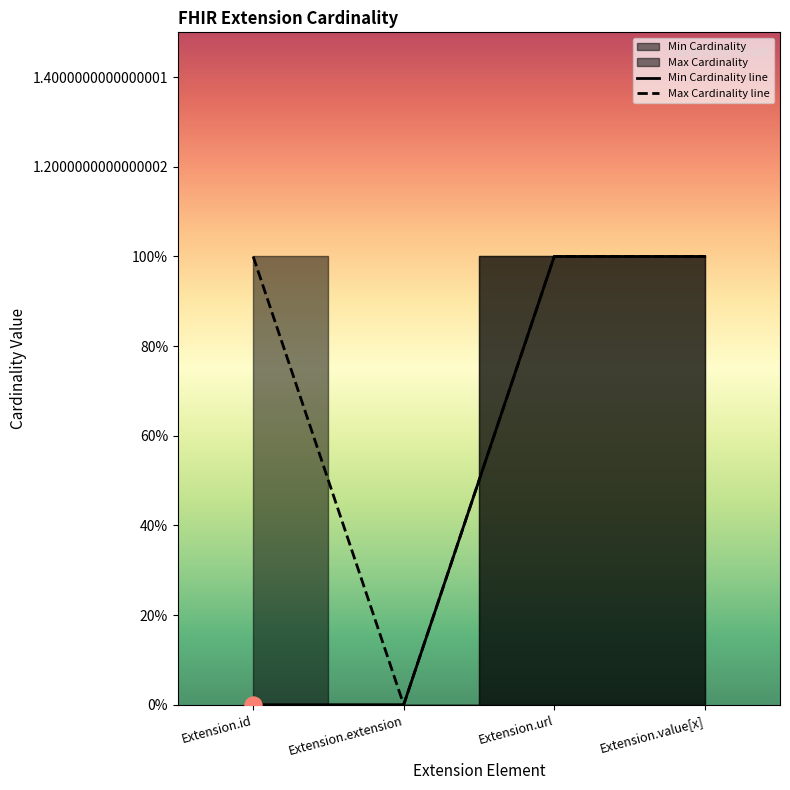

Which series reaches the maximum Y coordinate?

Min Cardinality